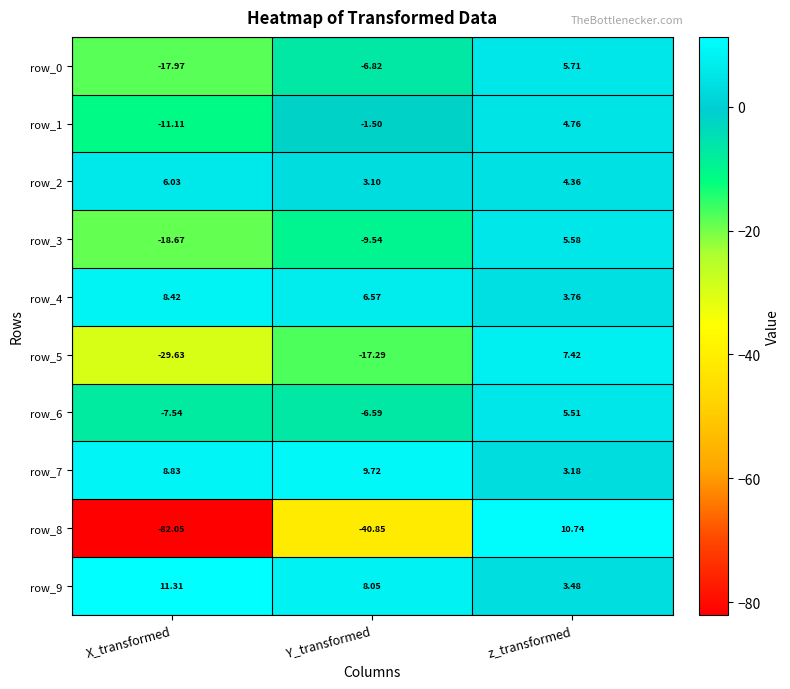

How many values in the row_0 series exceed -6?

1